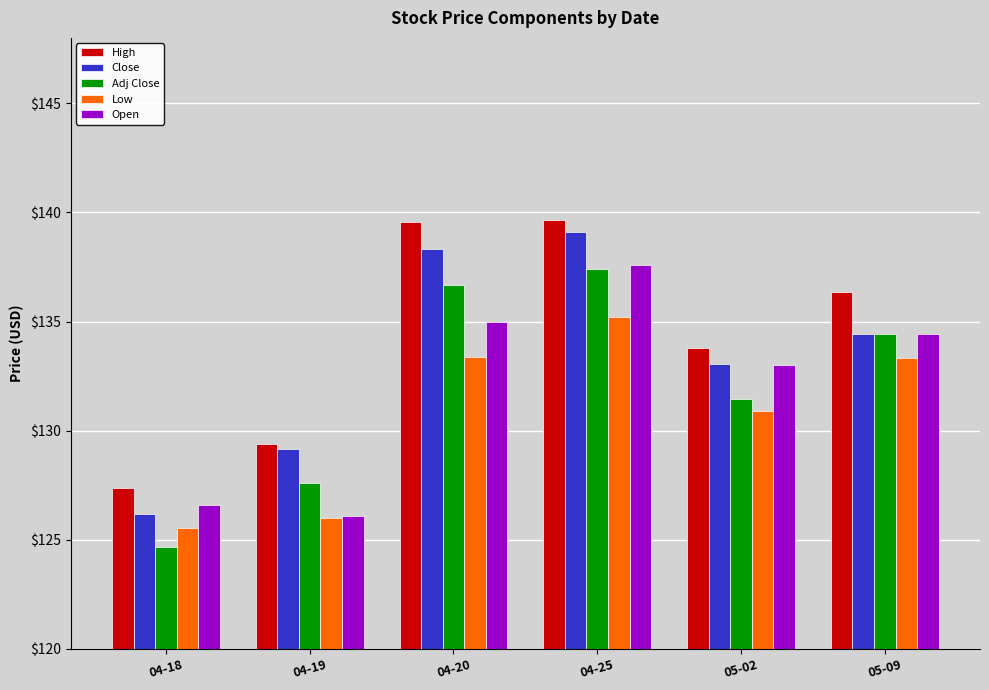

True or false: Open has a value of 210.6 at 05-02.

False